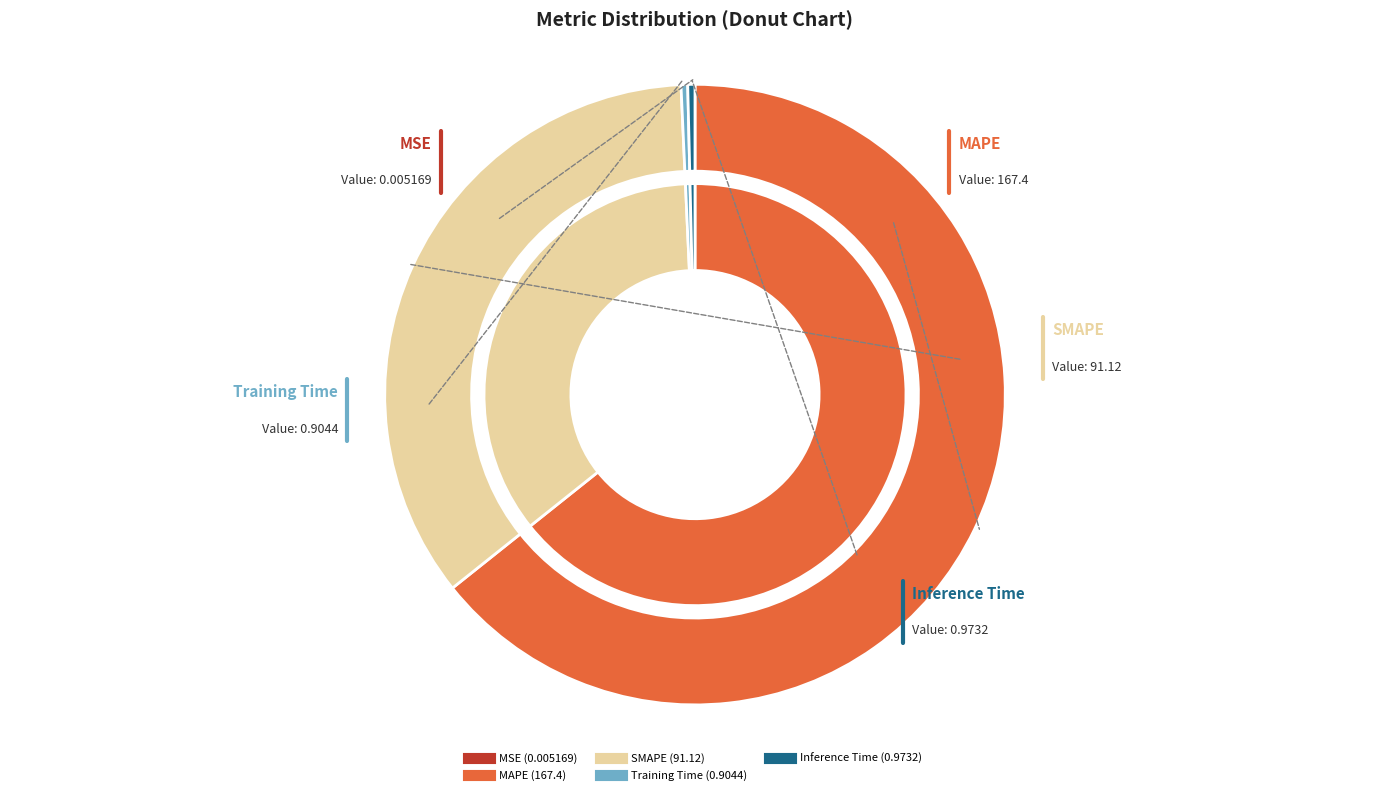

To the nearest percent, what is the combined percentage of Inference Time and MAPE?

65%